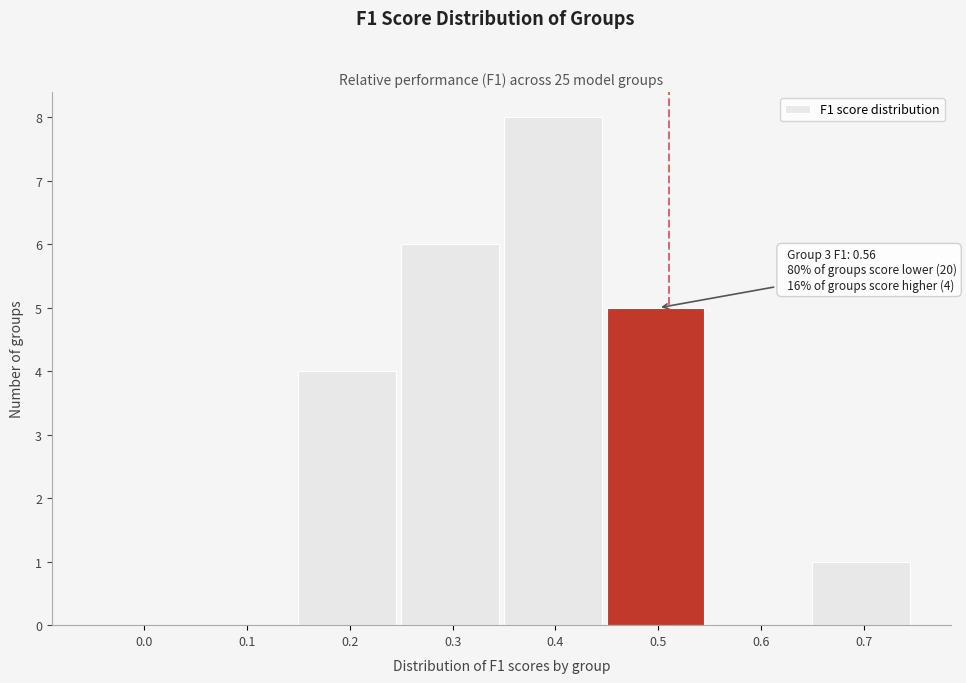

Reading right to left, list all the values displayed in this chart.

0.7=1	0.6=0	0.5=5	0.4=8	0.3=6	0.2=4	0.1=0	0.0=0